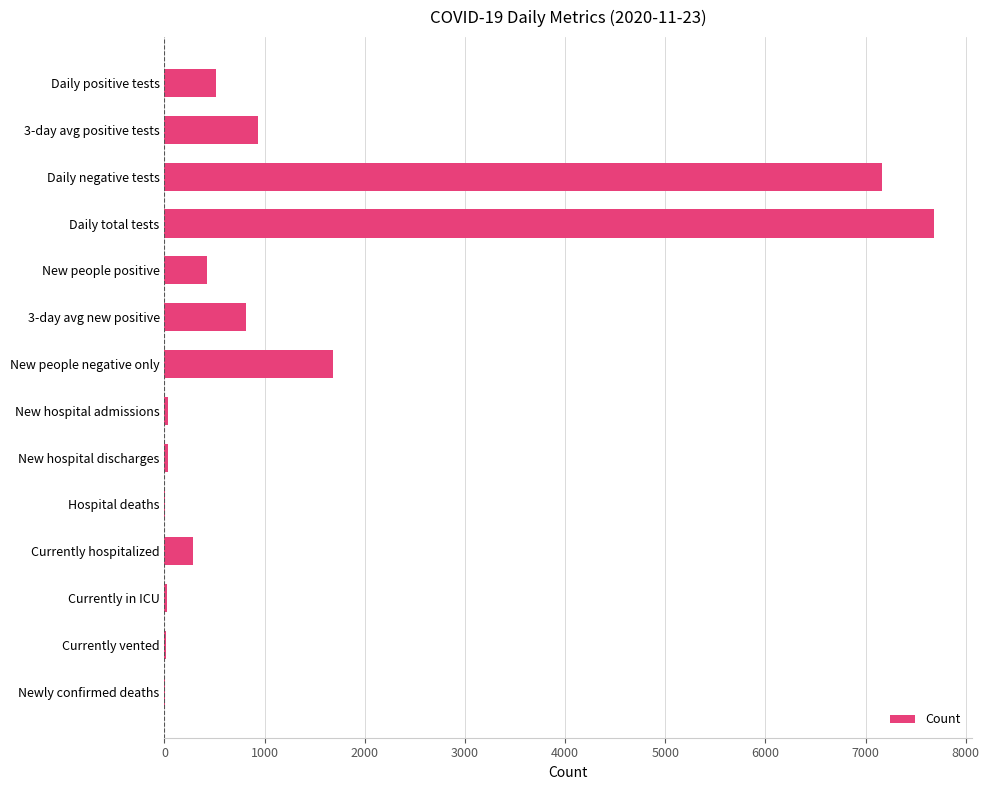

Which has a higher value, Currently hospitalized or Newly confirmed deaths?

Currently hospitalized